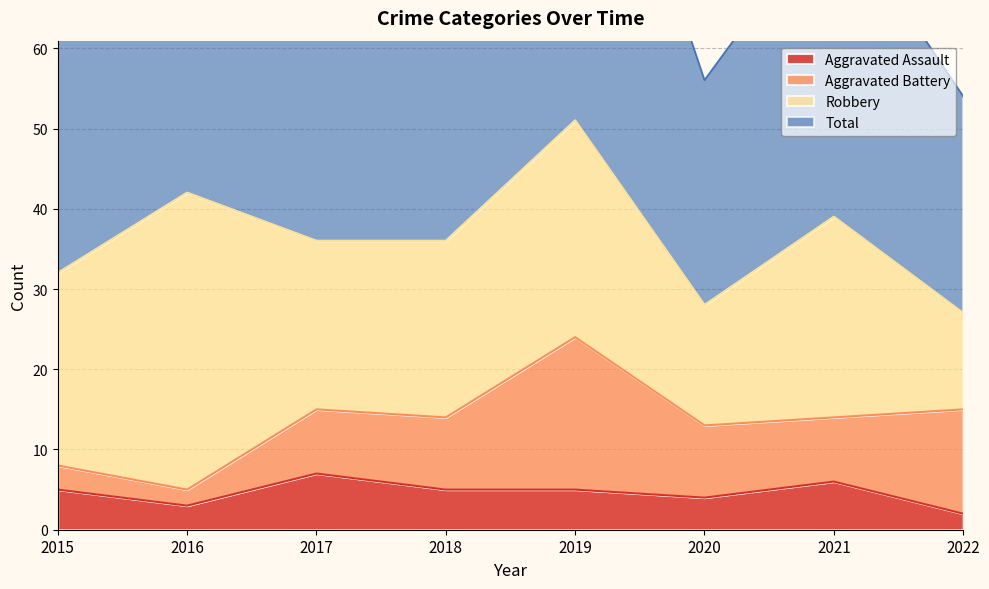

The value of Aggravated Assault at 2015 is 9. True or false?

False